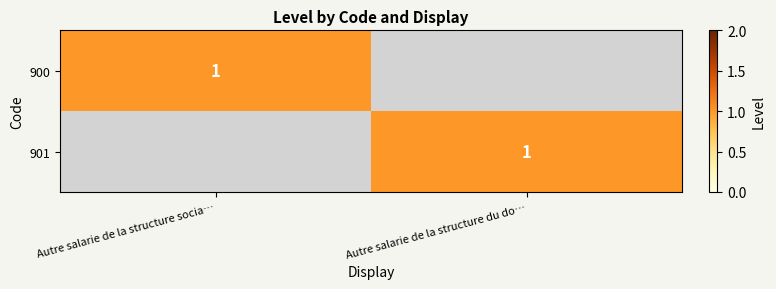

The 901 series shows 1 at Autre salarie de la structure du do…. True or false?

True